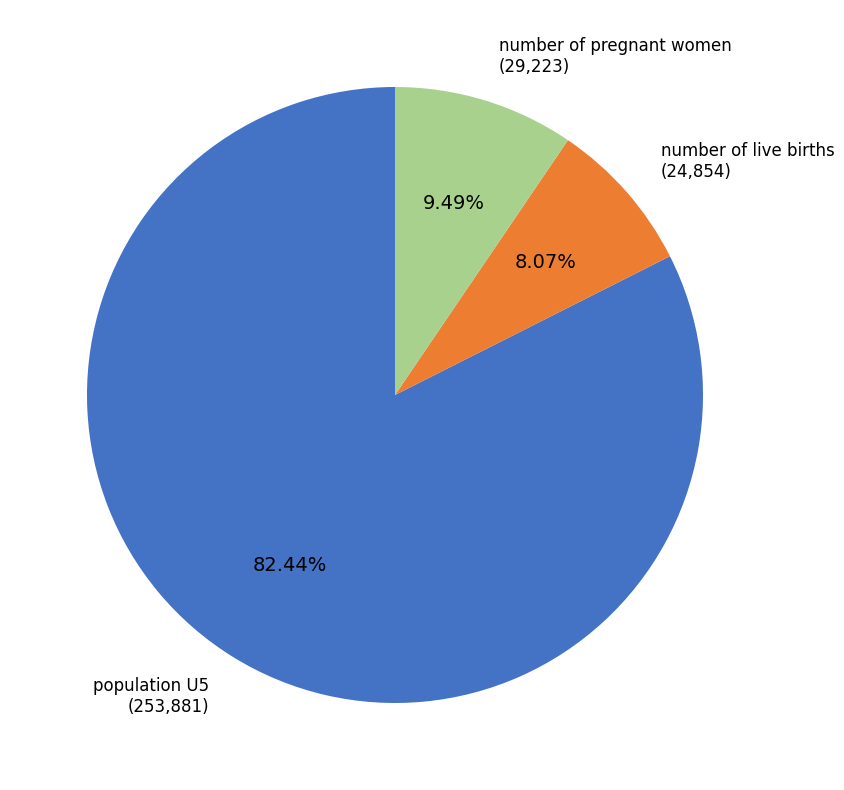

Does any single category account for the majority?

Yes